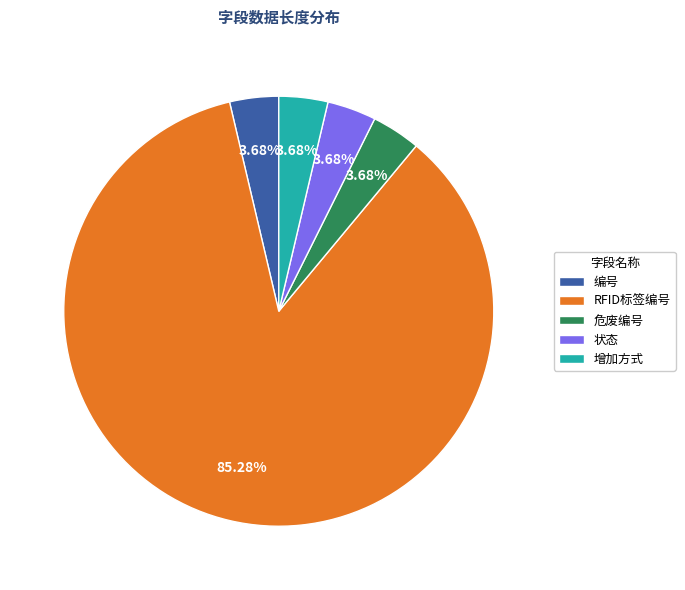

How many slices are in this pie chart?

5